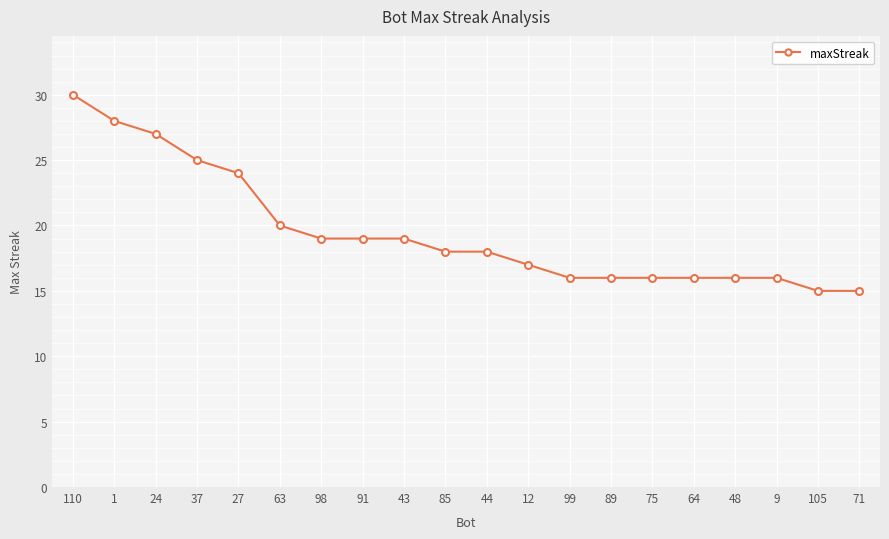

What is the change in value from 110 to 75?

-14